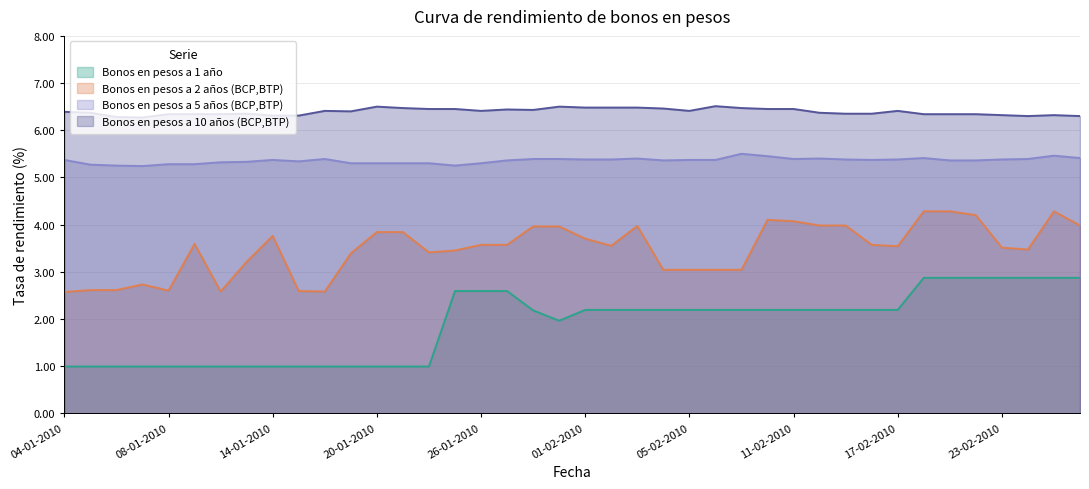

Reading left to right, transcribe all the data shown in this chart.

Bonos en pesos a 1 año: 04-01-2010=1.0	05-01-2010=1.0	06-01-2010=1.0	07-01-2010=1.0	08-01-2010=1.0	11-01-2010=1.0	12-01-2010=1.0	13-01-2010=1.0	14-01-2010=1.0	15-01-2010=1.0	18-01-2010=1.0	19-01-2010=1.0	20-01-2010=1.0	21-01-2010=1.0	22-01-2010=1.0	25-01-2010=2.6	26-01-2010=2.6	27-01-2010=2.6	28-01-2010=2.2	29-01-2010=2.0	01-02-2010=2.2	02-02-2010=2.2	03-02-2010=2.2	04-02-2010=2.2	05-02-2010=2.2	08-02-2010=2.2	09-02-2010=2.2	10-02-2010=2.2	11-02-2010=2.2	12-02-2010=2.2	15-02-2010=2.2	16-02-2010=2.2	17-02-2010=2.2	18-02-2010=2.9	19-02-2010=2.9	22-02-2010=2.9	23-02-2010=2.9	24-02-2010=2.9	25-02-2010=2.9	26-02-2010=2.9
Bonos en pesos a 2 años (BCP,BTP): 04-01-2010=2.6	05-01-2010=2.6	06-01-2010=2.6	07-01-2010=2.7	08-01-2010=2.6	11-01-2010=3.6	12-01-2010=2.6	13-01-2010=3.2	14-01-2010=3.8	15-01-2010=2.6	18-01-2010=2.6	19-01-2010=3.4	20-01-2010=3.8	21-01-2010=3.8	22-01-2010=3.4	25-01-2010=3.5	26-01-2010=3.6	27-01-2010=3.6	28-01-2010=4.0	29-01-2010=4.0	01-02-2010=3.7	02-02-2010=3.5	03-02-2010=4.0	04-02-2010=3.0	05-02-2010=3.0	08-02-2010=3.0	09-02-2010=3.0	10-02-2010=4.1	11-02-2010=4.1	12-02-2010=4.0	15-02-2010=4.0	16-02-2010=3.6	17-02-2010=3.5	18-02-2010=4.3	19-02-2010=4.3	22-02-2010=4.2	23-02-2010=3.5	24-02-2010=3.5	25-02-2010=4.3	26-02-2010=4.0
Bonos en pesos a 5 años (BCP,BTP): 04-01-2010=5.4	05-01-2010=5.3	06-01-2010=5.2	07-01-2010=5.2	08-01-2010=5.3	11-01-2010=5.3	12-01-2010=5.3	13-01-2010=5.3	14-01-2010=5.4	15-01-2010=5.3	18-01-2010=5.4	19-01-2010=5.3	20-01-2010=5.3	21-01-2010=5.3	22-01-2010=5.3	25-01-2010=5.2	26-01-2010=5.3	27-01-2010=5.4	28-01-2010=5.4	29-01-2010=5.4	01-02-2010=5.4	02-02-2010=5.4	03-02-2010=5.4	04-02-2010=5.4	05-02-2010=5.4	08-02-2010=5.4	09-02-2010=5.5	10-02-2010=5.5	11-02-2010=5.4	12-02-2010=5.4	15-02-2010=5.4	16-02-2010=5.4	17-02-2010=5.4	18-02-2010=5.4	19-02-2010=5.4	22-02-2010=5.4	23-02-2010=5.4	24-02-2010=5.4	25-02-2010=5.5	26-02-2010=5.4
Bonos en pesos a 10 años (BCP,BTP): 04-01-2010=6.4	05-01-2010=6.4	06-01-2010=6.3	07-01-2010=6.3	08-01-2010=6.3	11-01-2010=6.3	12-01-2010=6.3	13-01-2010=6.3	14-01-2010=6.3	15-01-2010=6.3	18-01-2010=6.4	19-01-2010=6.4	20-01-2010=6.5	21-01-2010=6.5	22-01-2010=6.5	25-01-2010=6.5	26-01-2010=6.4	27-01-2010=6.4	28-01-2010=6.4	29-01-2010=6.5	01-02-2010=6.5	02-02-2010=6.5	03-02-2010=6.5	04-02-2010=6.5	05-02-2010=6.4	08-02-2010=6.5	09-02-2010=6.5	10-02-2010=6.5	11-02-2010=6.5	12-02-2010=6.4	15-02-2010=6.3	16-02-2010=6.3	17-02-2010=6.4	18-02-2010=6.3	19-02-2010=6.3	22-02-2010=6.3	23-02-2010=6.3	24-02-2010=6.3	25-02-2010=6.3	26-02-2010=6.3